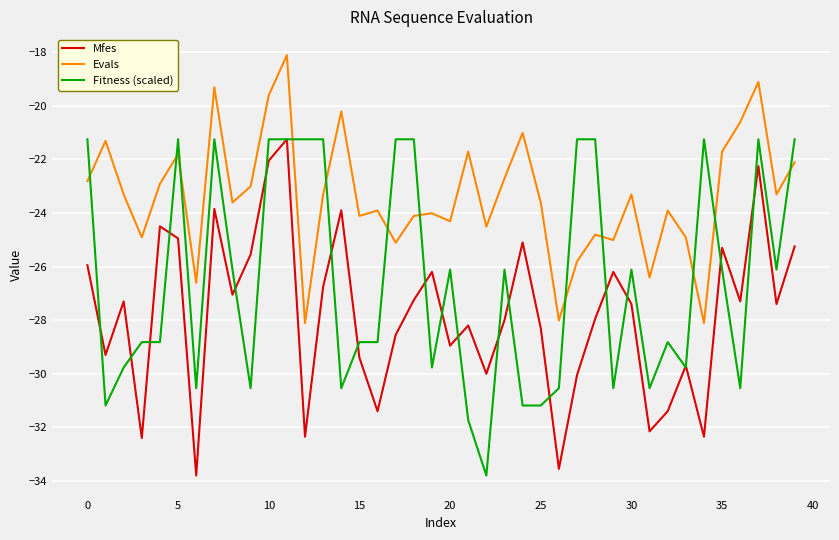

What is the difference between the second highest and second lowest values in the Fitness (scaled) series?

10.5